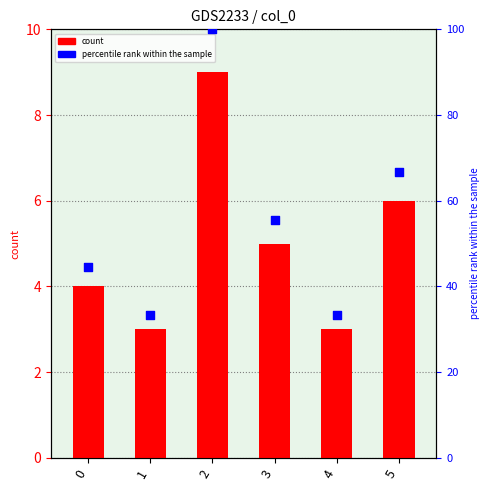

Which series reaches the minimum Y coordinate?

count